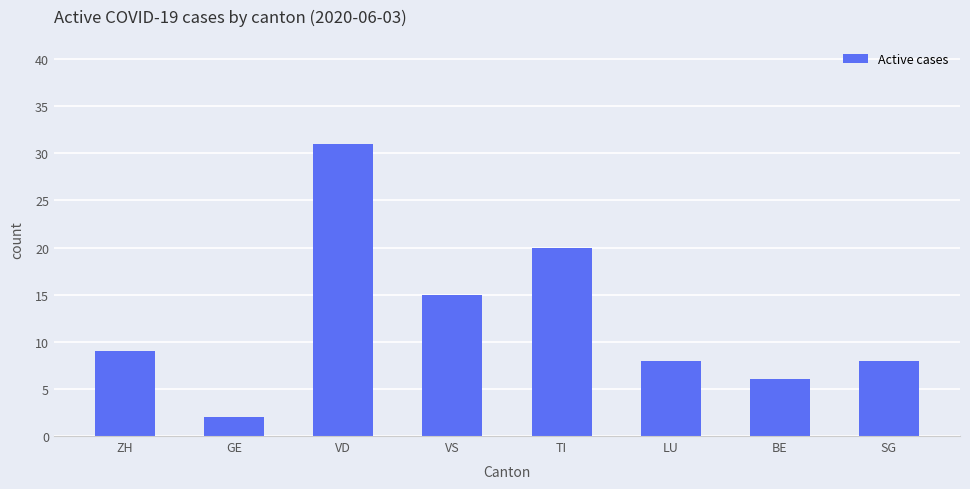

Which has a higher value, ZH or GE?

ZH